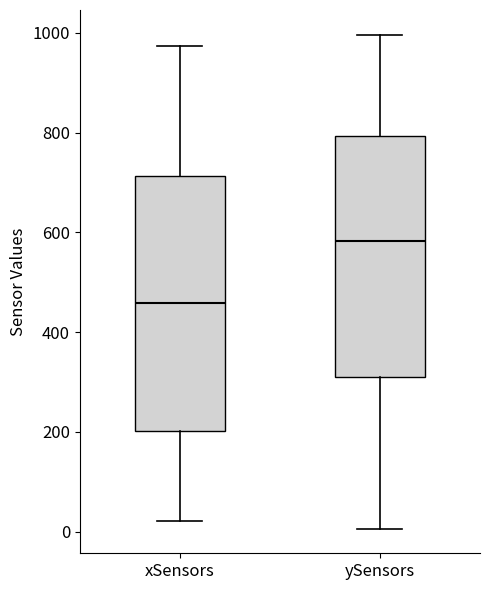

Reading left to right, read every box against the y-axis: the position of its median line, the range the box covers, and the ends of its whiskers. The values are not printed on the chart, so give them approximately, as read against the axis.

xSensors: median 460, box 200 to 720, whiskers 20 to 980
ySensors: median 580, box 300 to 800, whiskers 0 to 1000